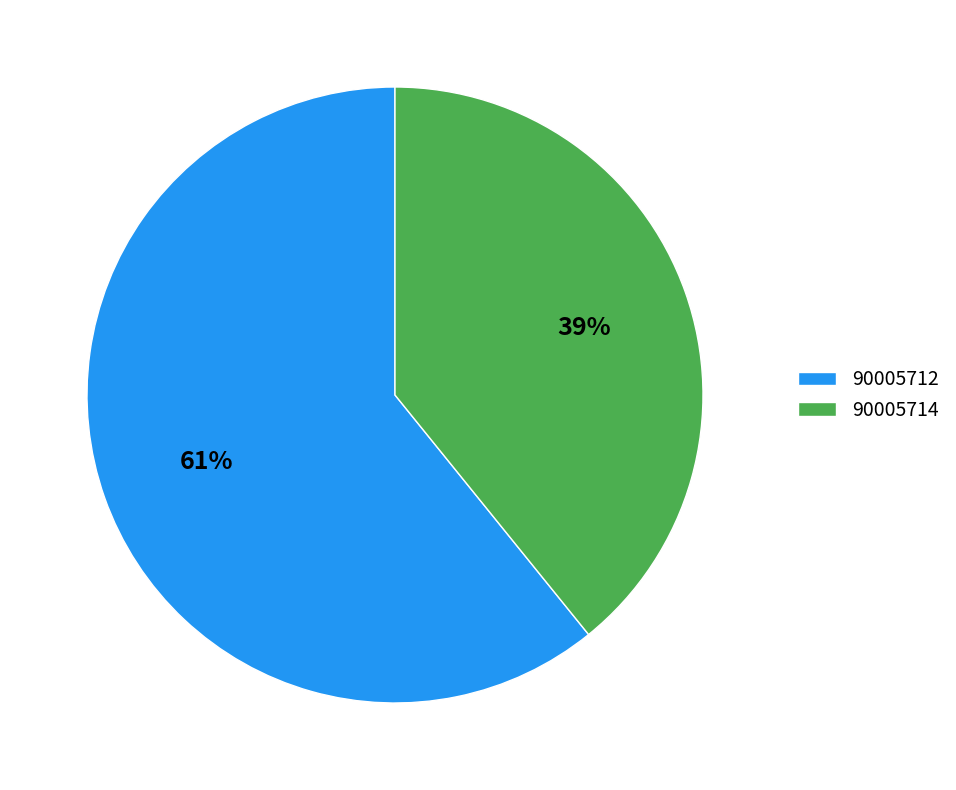

Does 90005712 account for over 50% of the chart?

Yes